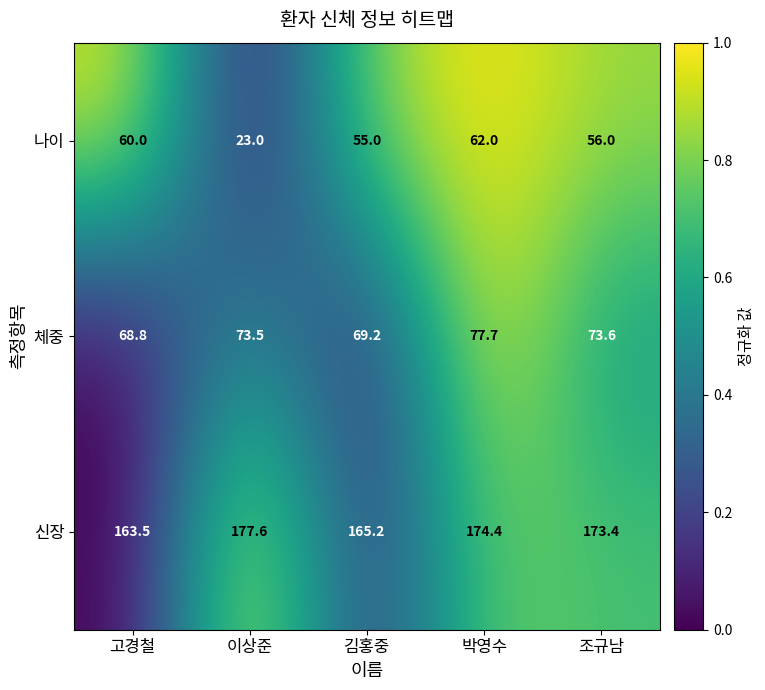

The value of 신장 at 고경철 is 267.6. True or false?

False